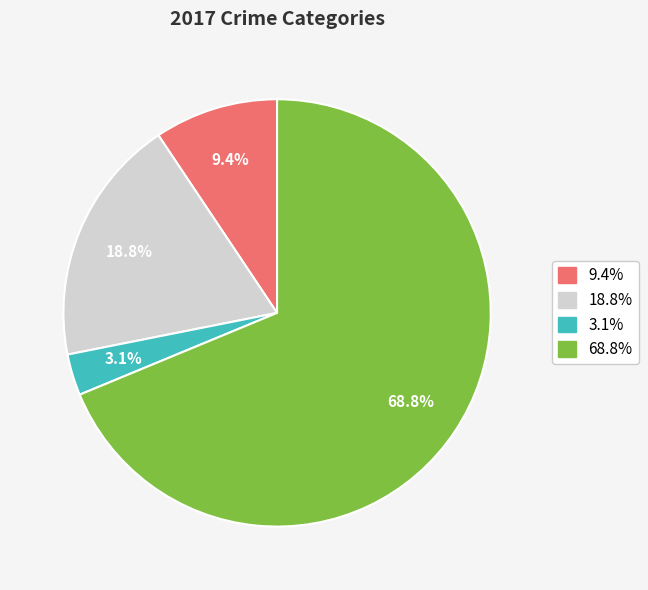

Is there a majority slice in this chart?

Yes